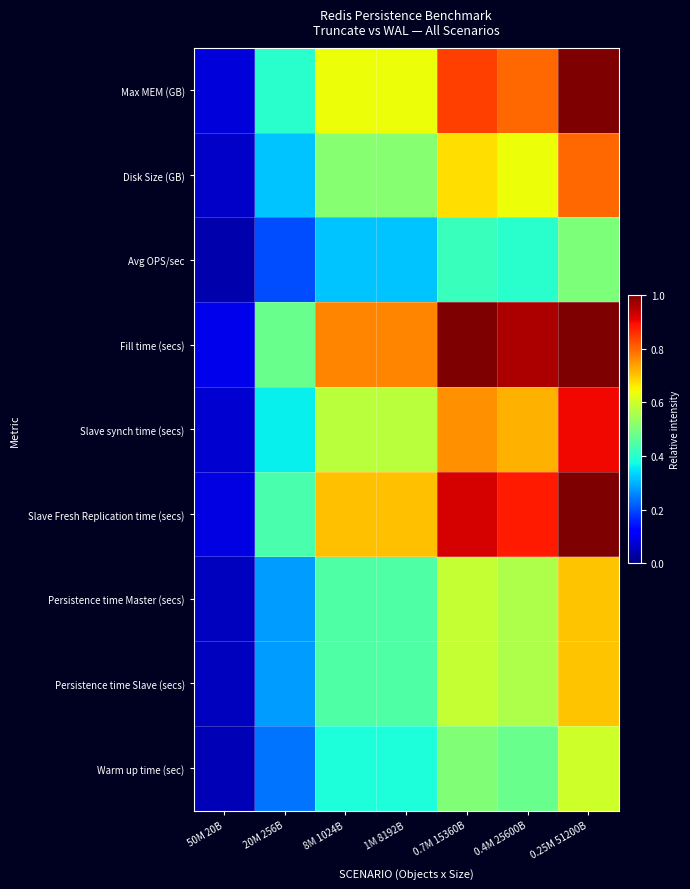

What is the spread (max minus min) of values at 0.7M 15360B?

0.6